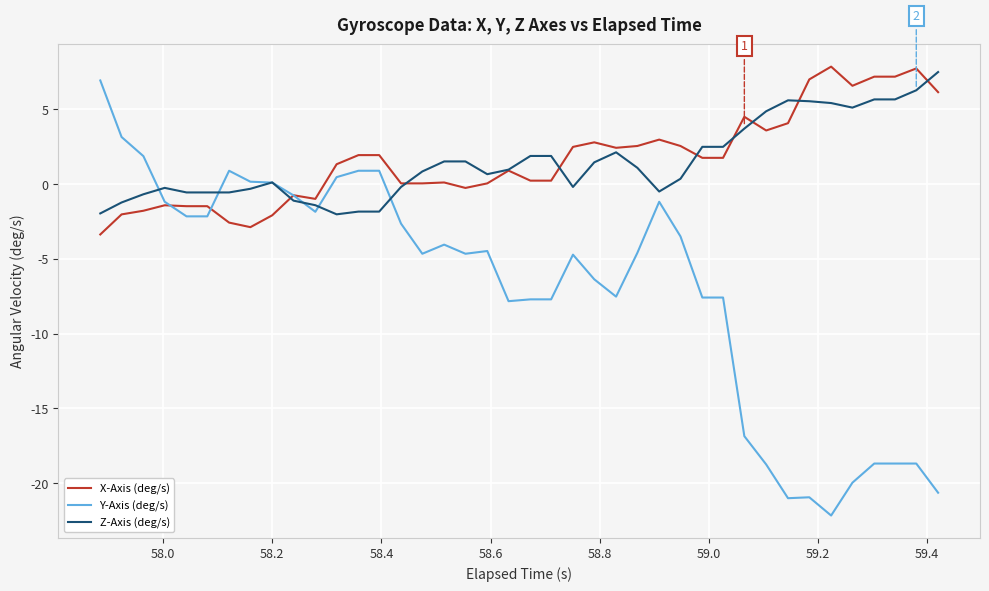

What is the difference between the maximum and minimum values in the X-Axis (deg/s) series?

11.2